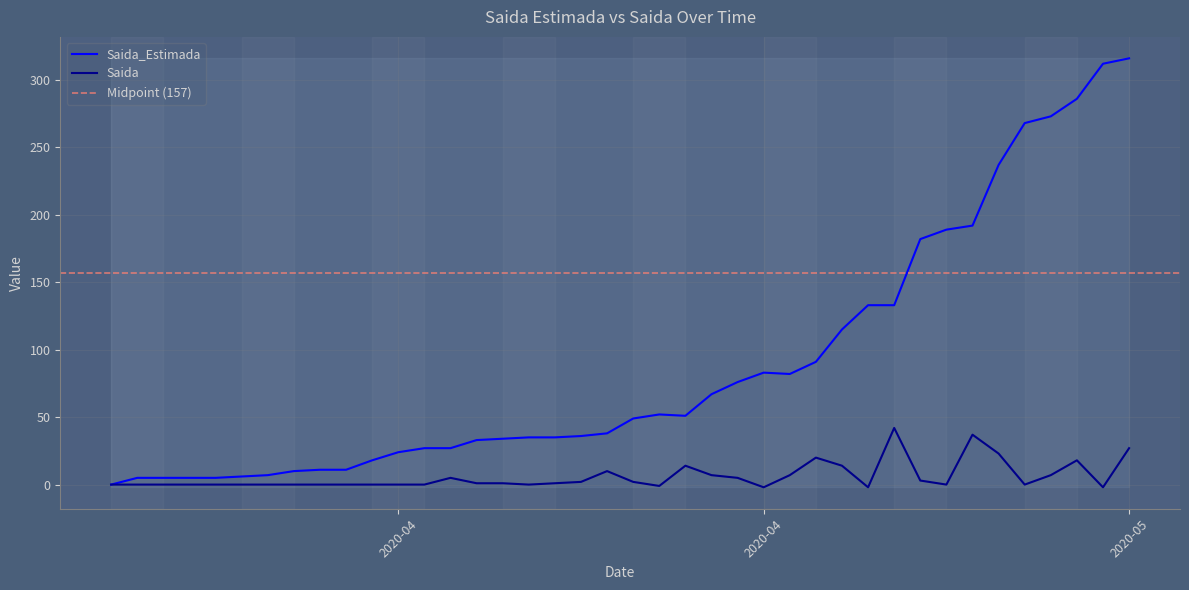

Which series has the largest total across all categories?

Saida_Estimada